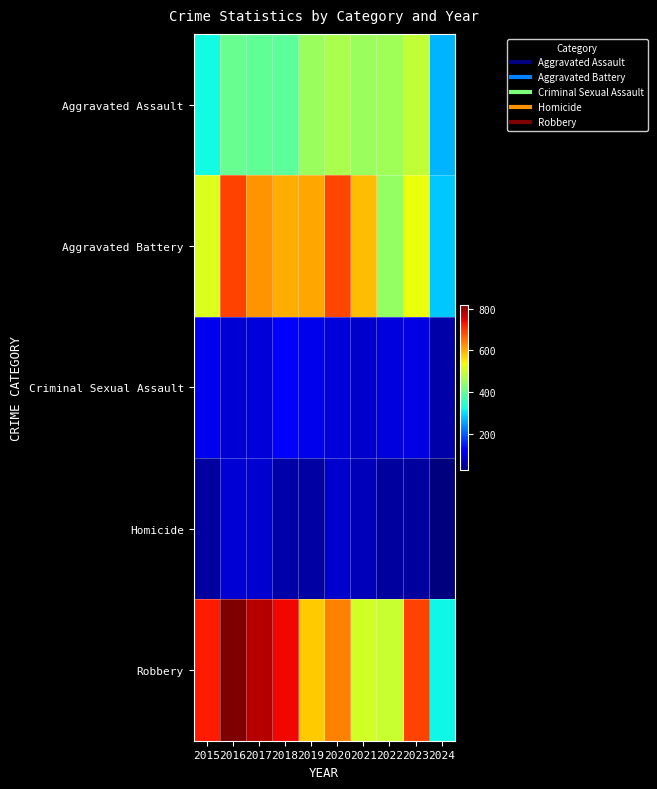

What is the difference between the highest and lowest values at 2016?

732